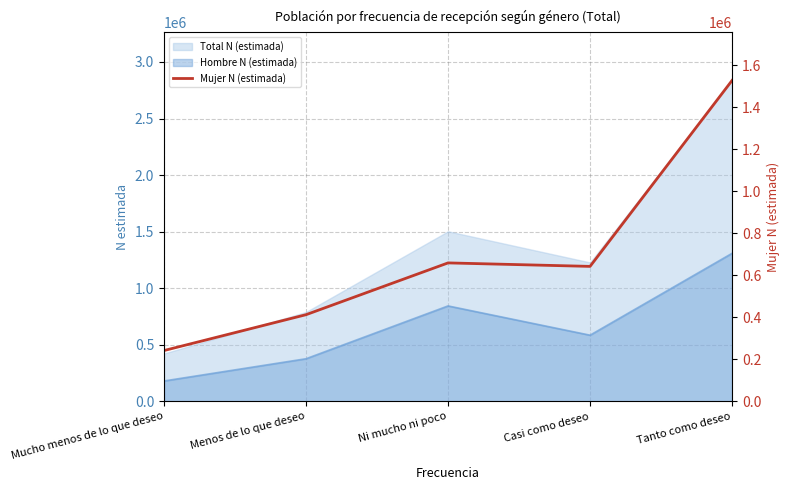

Rank the categories by value from lowest to highest.

Mucho menos de lo que deseo, Menos de lo que deseo, Casi como deseo, Ni mucho ni poco, Tanto como deseo